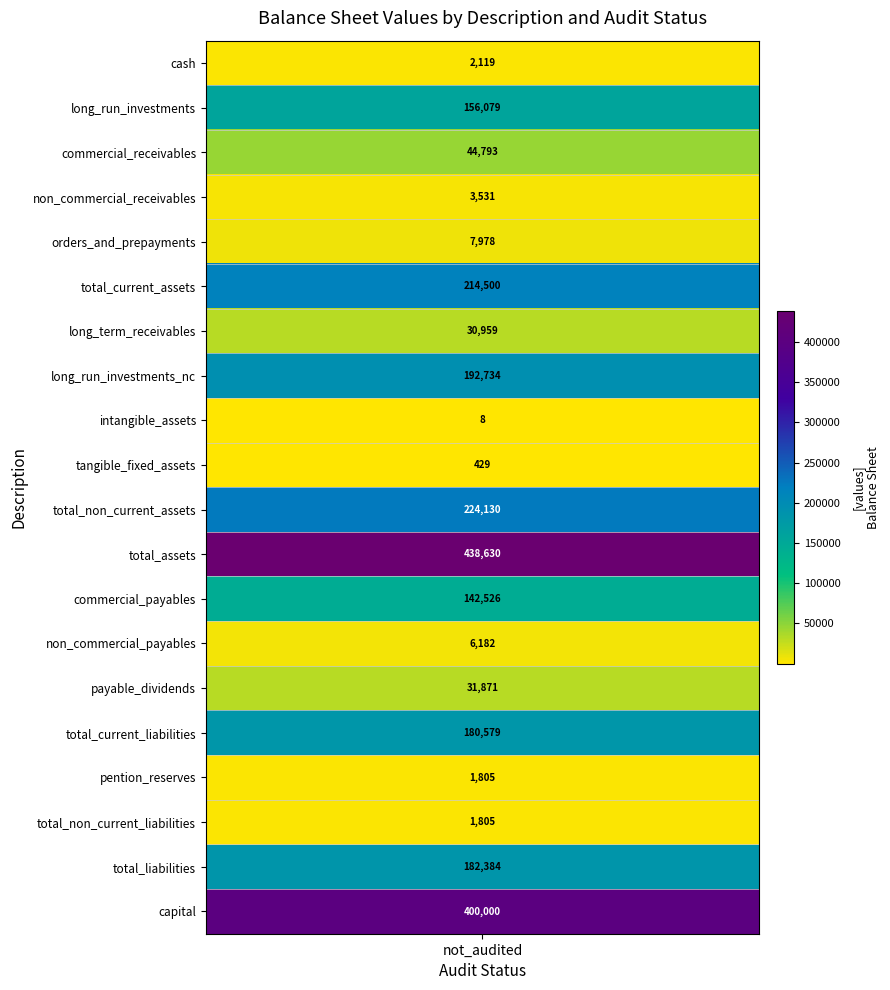

True or false: capital has a value of 266355 at 0.

False